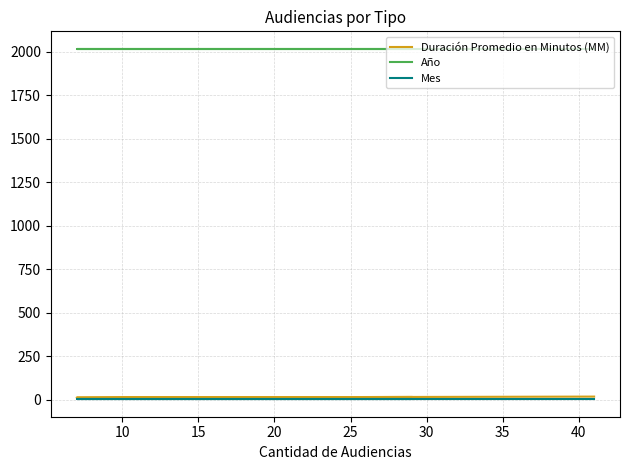

Reading right to left, extract all data points from this chart.

Duración Promedio en Minutos (MM): 19	13	17
Año: 2018	2018	2018
Mes: 4	4	4